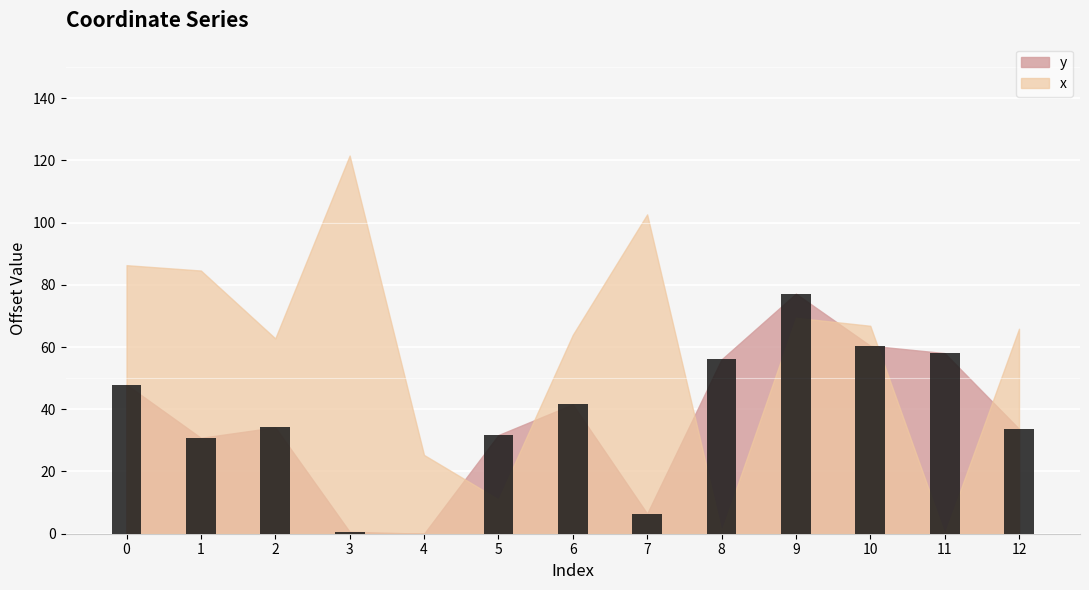

True or false: the data shows 31.5 at 9.

False